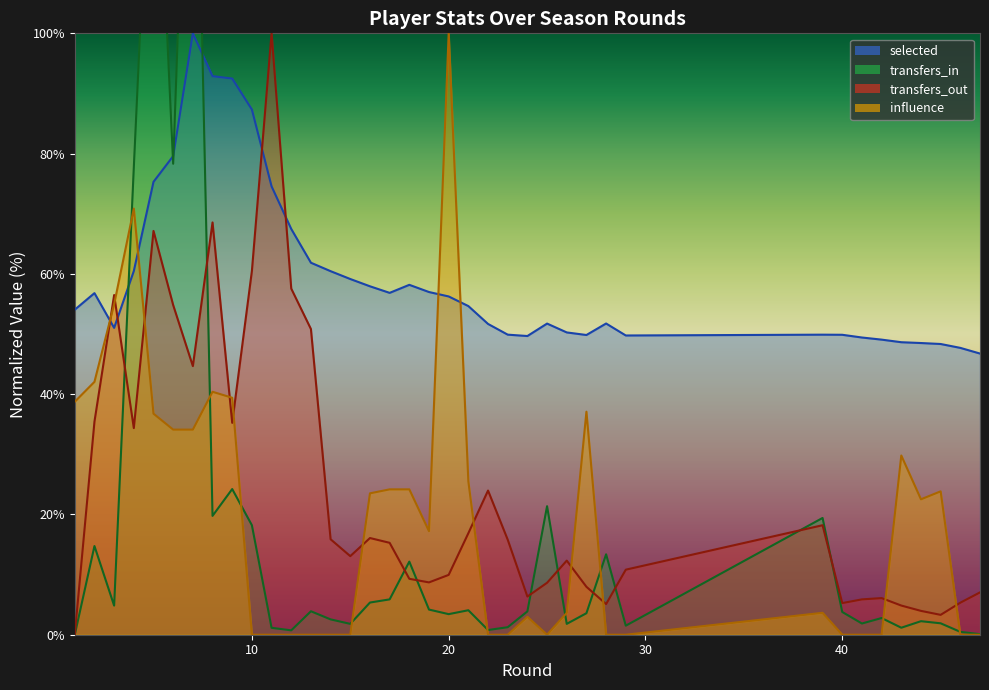

The selected series shows 121.9 at 10. True or false?

False